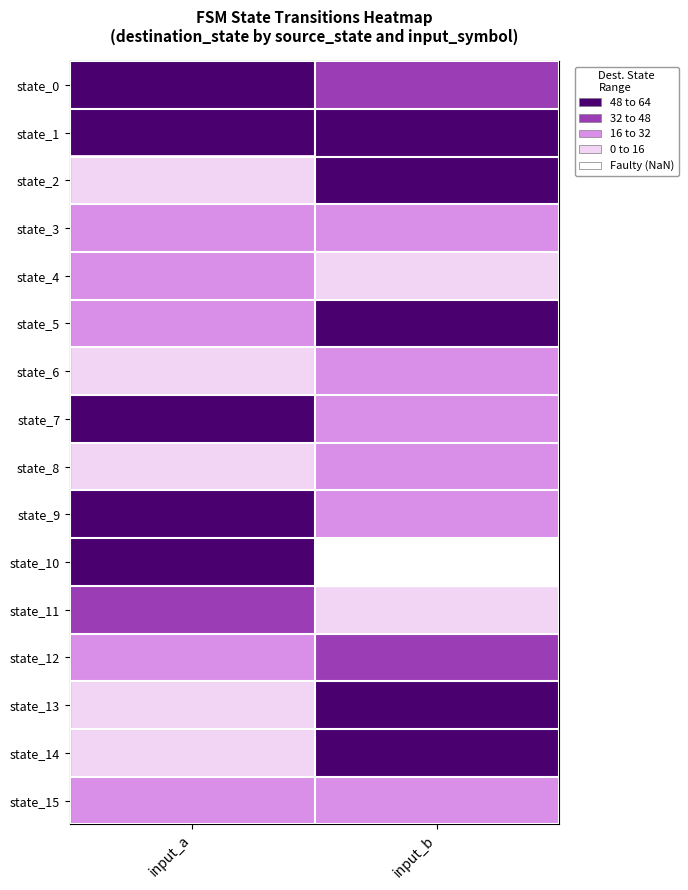

At which label is state_8 closest to 15?

input_a